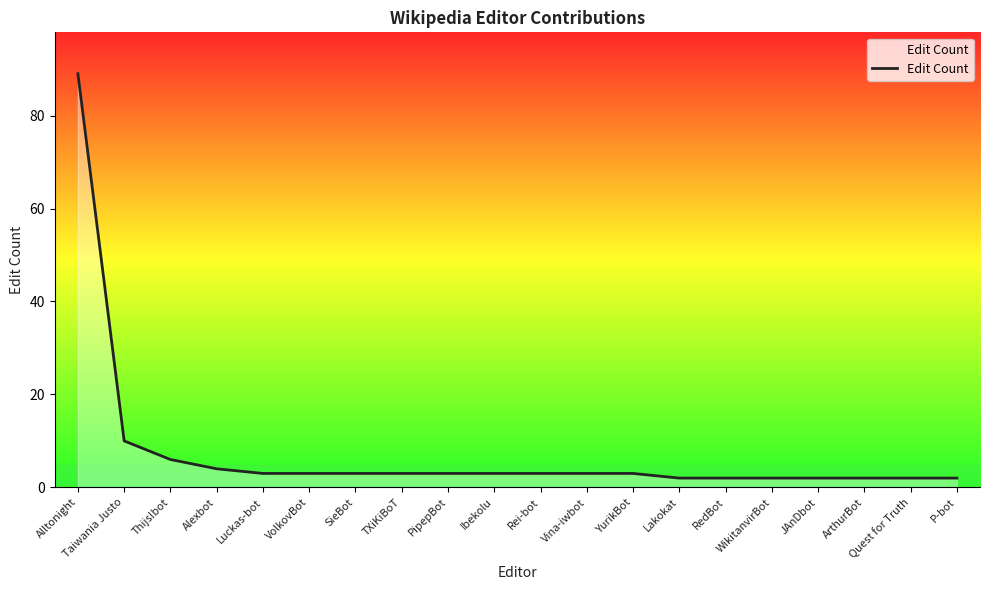

Where does the data first go above 3?

Alltonight